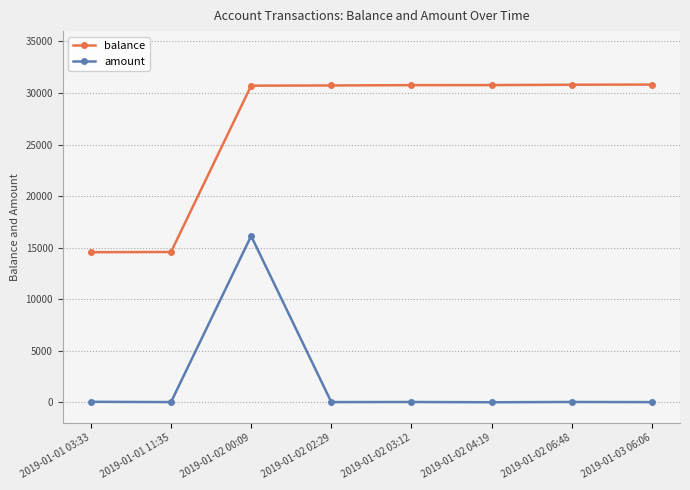

What is the difference between the highest and lowest values at 2019-01-01 03:33?

14509